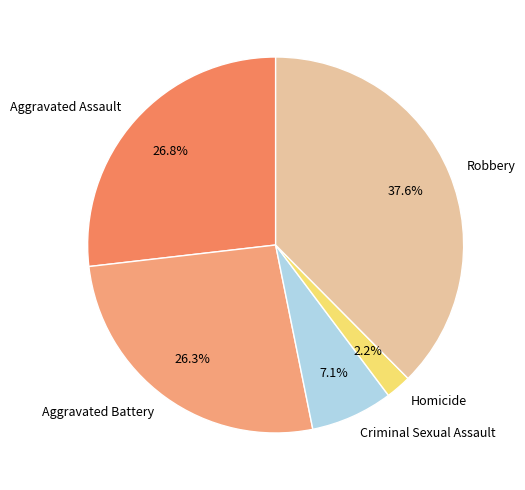

Between Aggravated Battery and Criminal Sexual Assault, which is larger?

Aggravated Battery